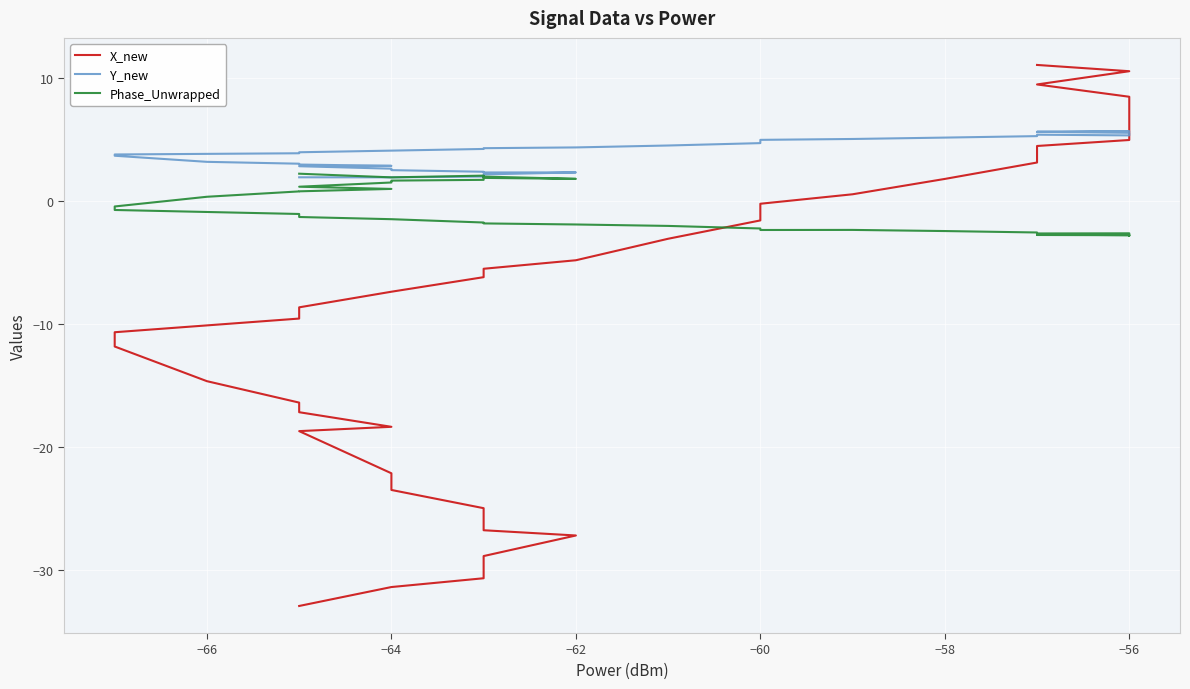

What is the average value of the Y_new series?

3.8